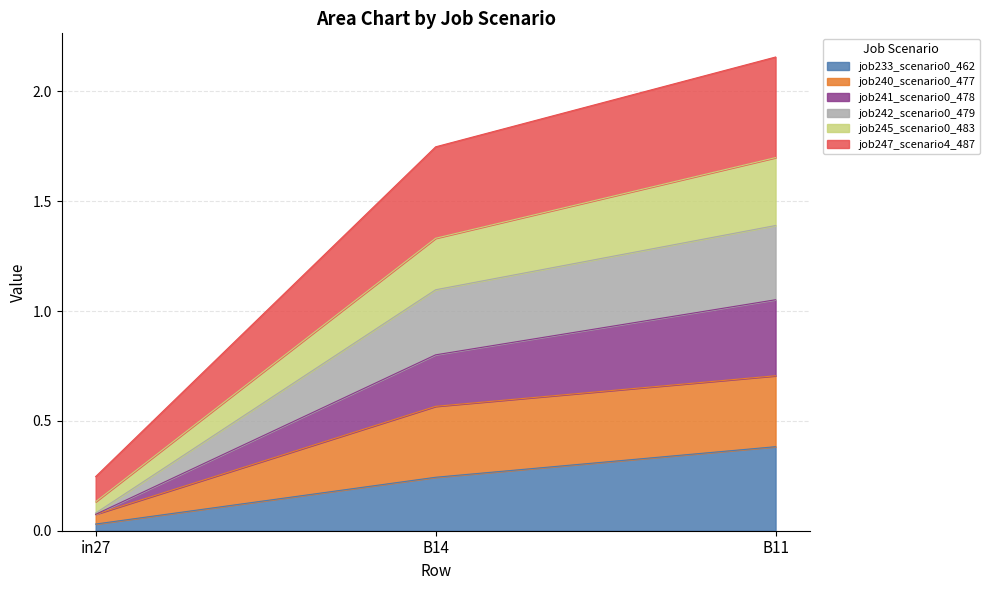

Which category has the highest value in the job247_scenario4_487 series?

B11